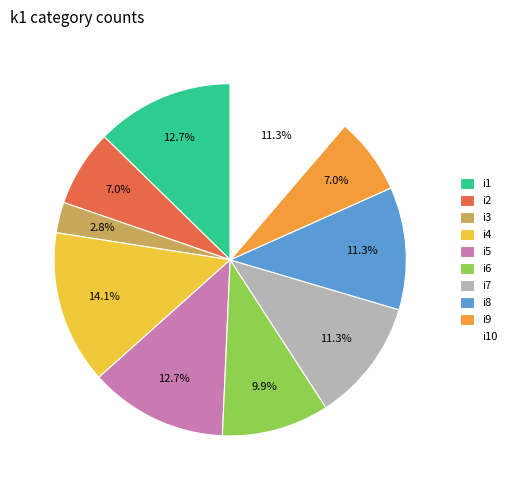

Is there a majority slice in this chart?

No